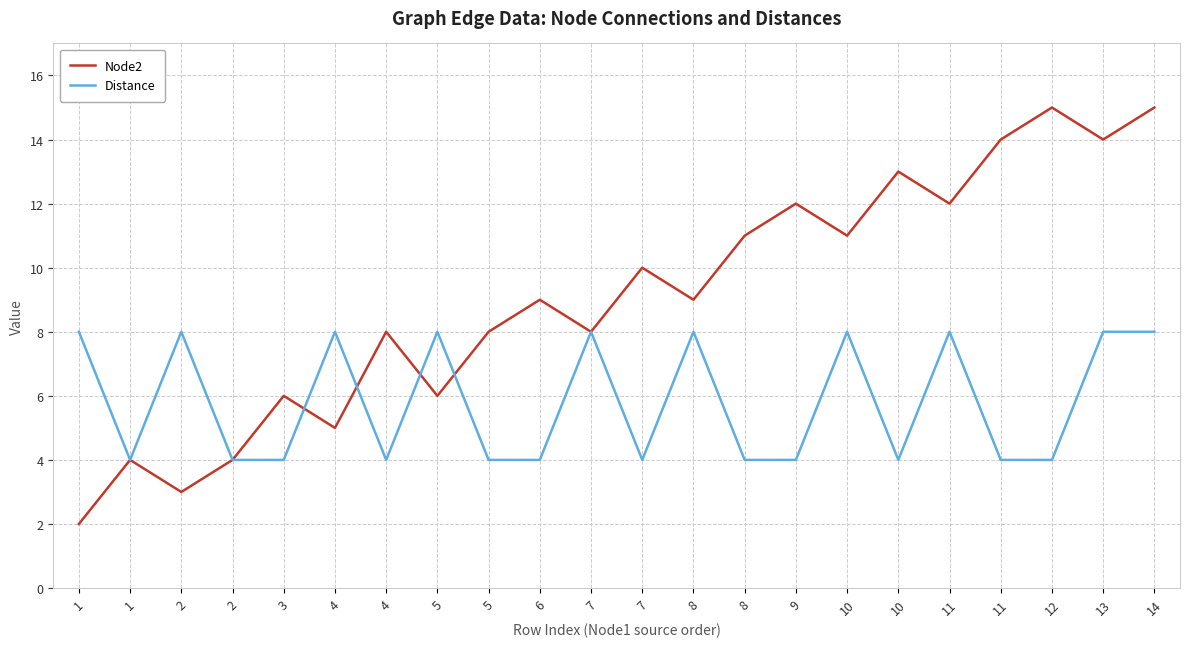

Is it true that Node2 equals 4 at 2?

True